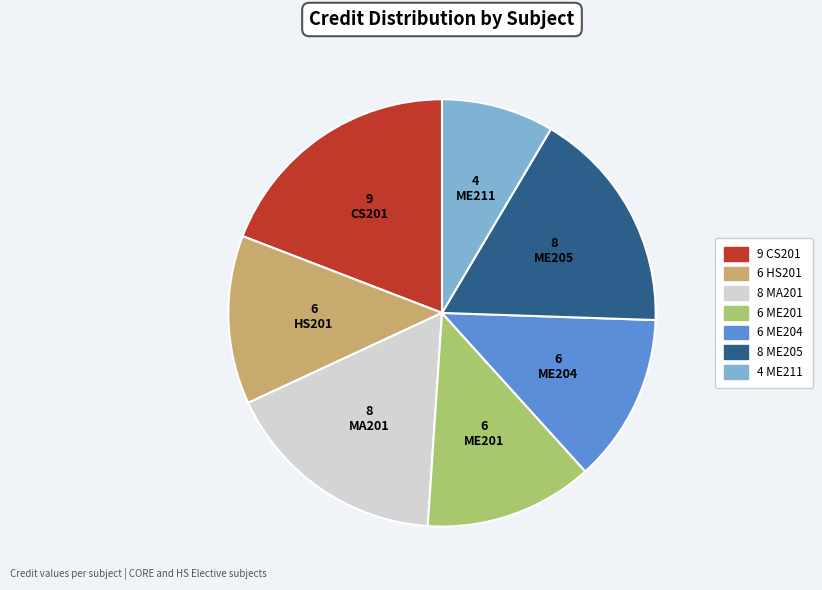

Does any single category account for the majority?

No